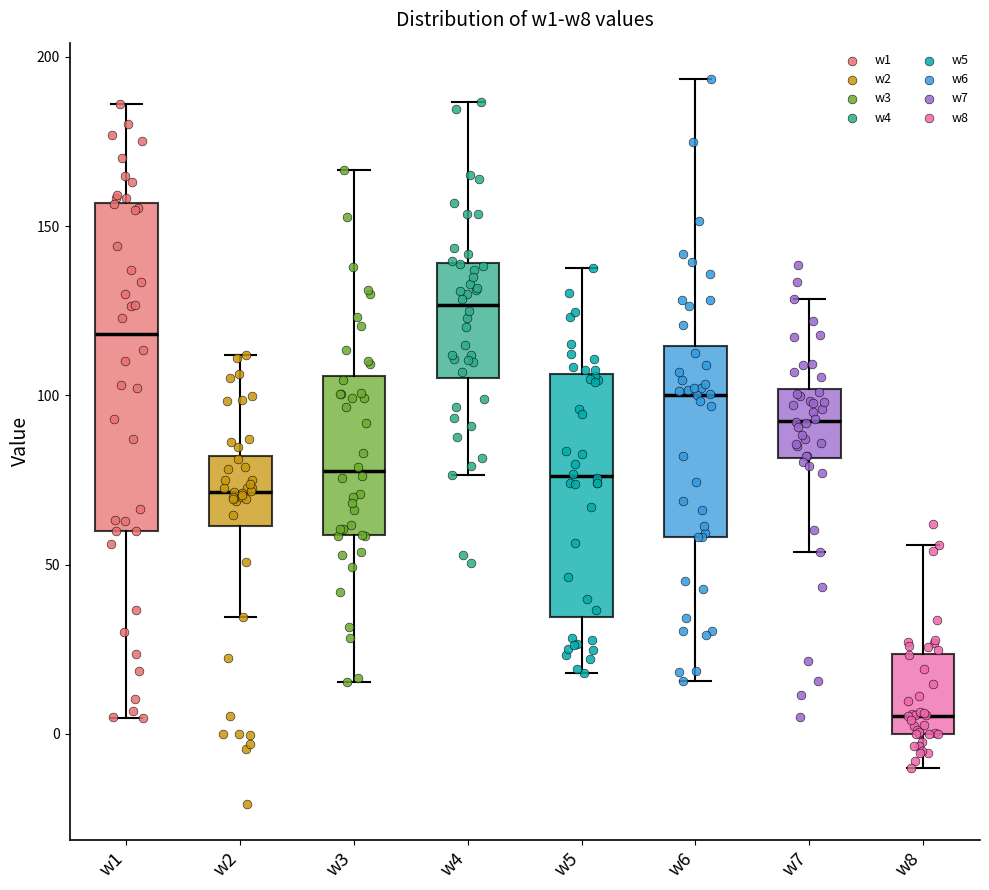

Which box has the lowest median line?

w8